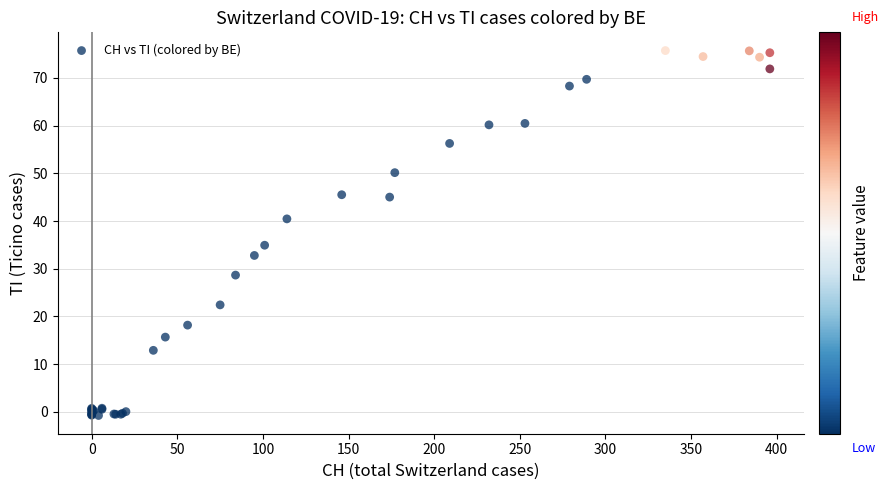

What Y value in the scatter plot is closest to 37?

34.9